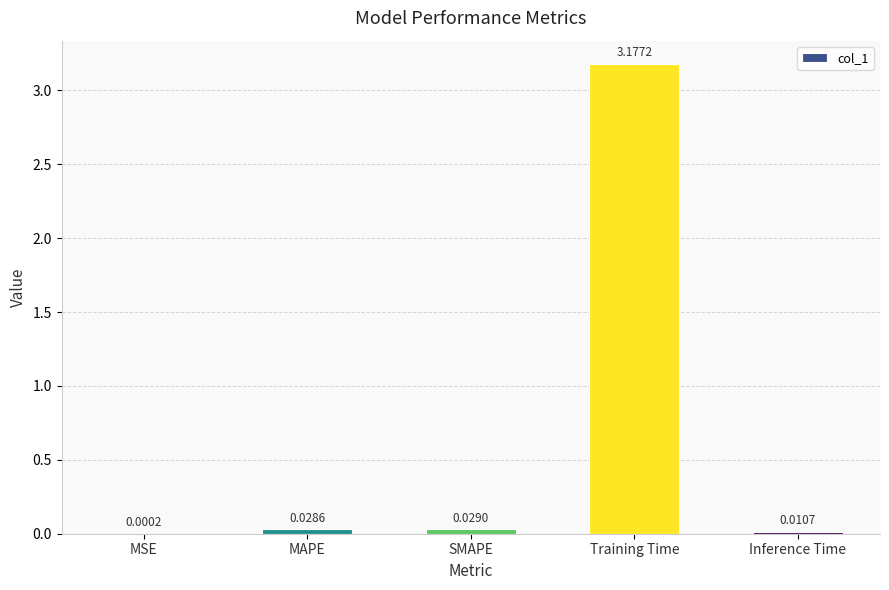

Where is the data nearest to the value 1?

SMAPE